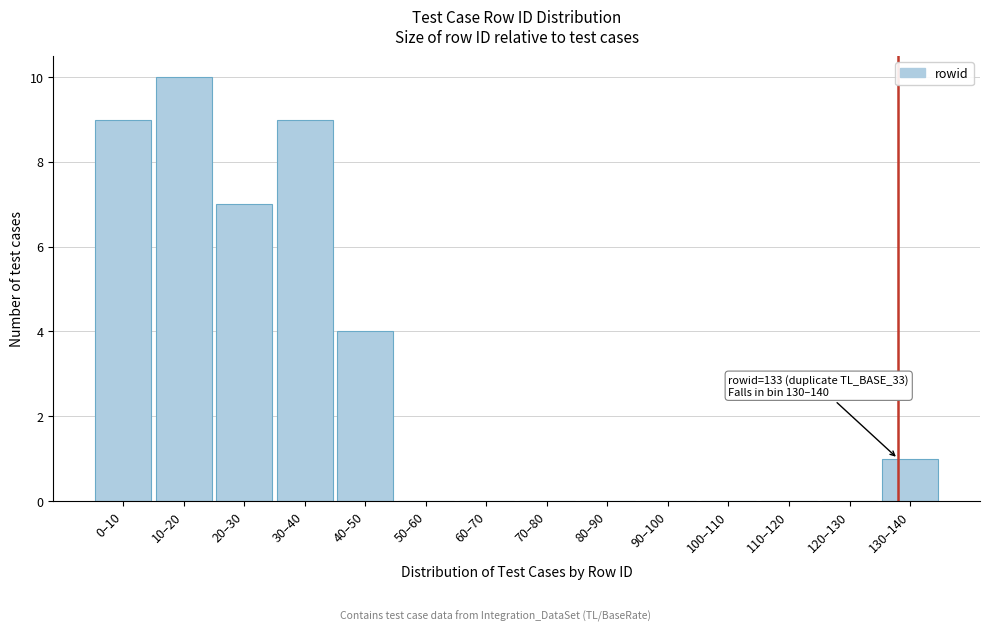

Reading left to right, extract all data points from this chart.

0–10=9	10–20=10	20–30=7	30–40=9	40–50=4	50–60=0	60–70=0	70–80=0	80–90=0	90–100=0	100–110=0	110–120=0	120–130=0	130–140=1